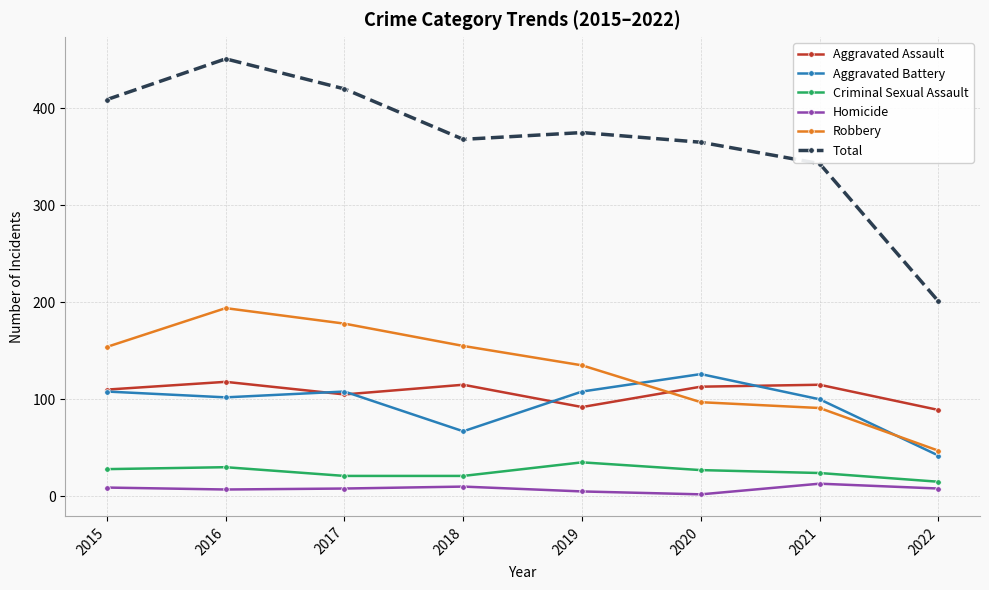

Which series has the widest spread of values?

Total